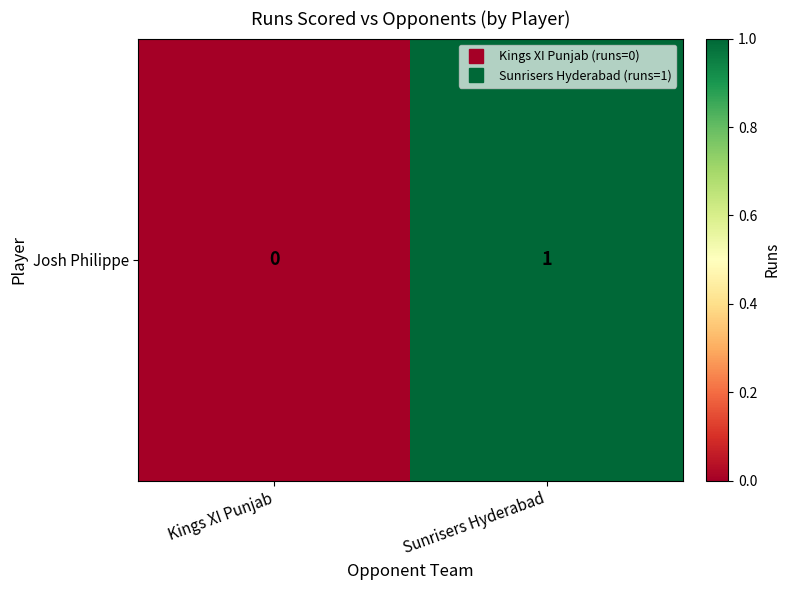

Rank the categories by value from highest to lowest.

Sunrisers Hyderabad, Kings XI Punjab